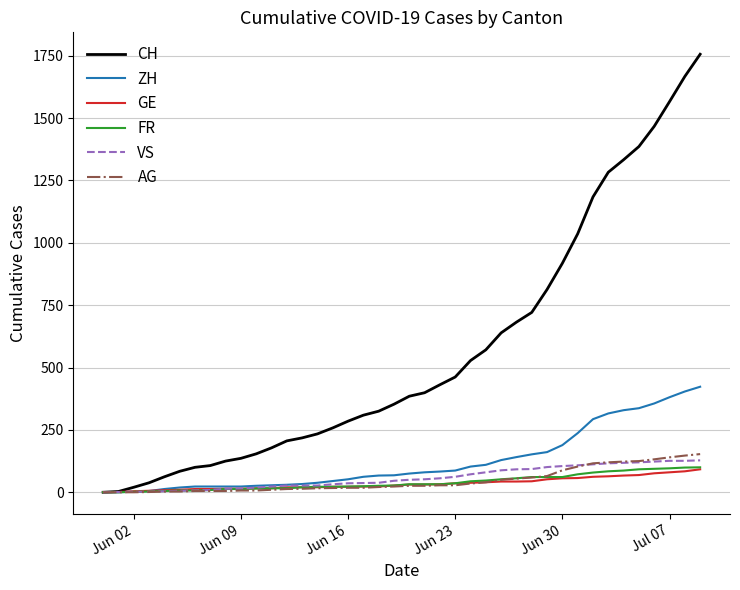

Which series has the largest total across all categories?

CH